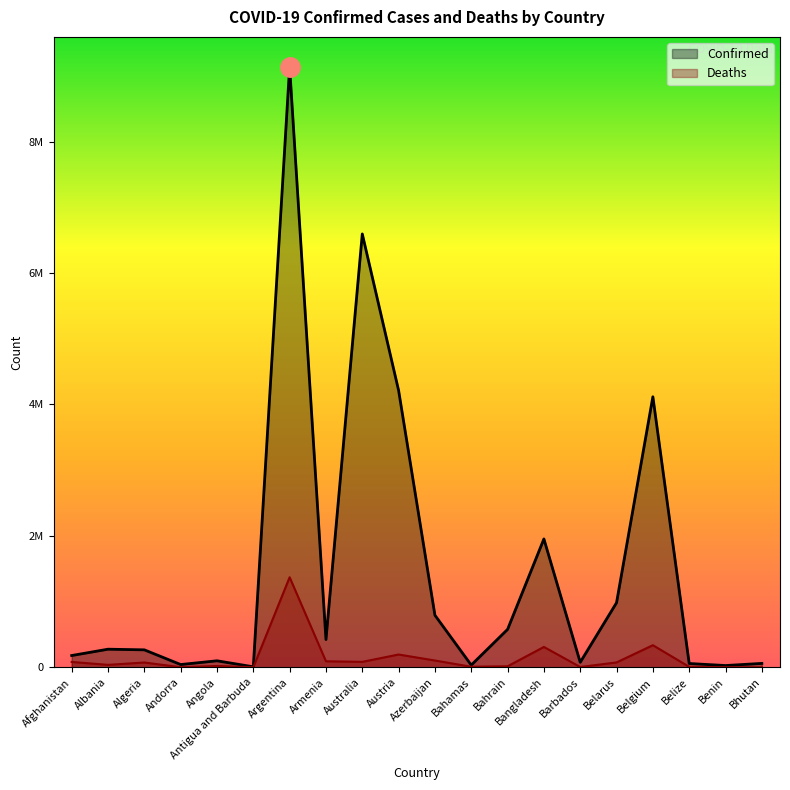

List the labels in order of Deaths value, largest first.

Argentina, Belgium, Bangladesh, Austria, Azerbaijan, Armenia, Australia, Afghanistan, Belarus, Algeria, Albania, Angola, Bahrain, Bahamas, Belize, Barbados, Benin, Andorra, Antigua and Barbuda, Bhutan